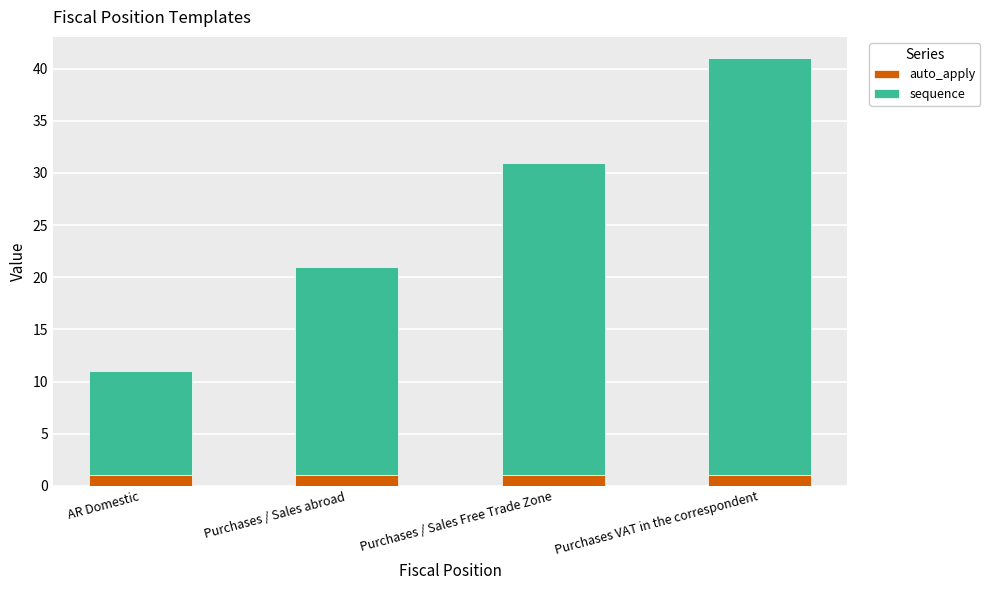

Are the bars horizontal?

No